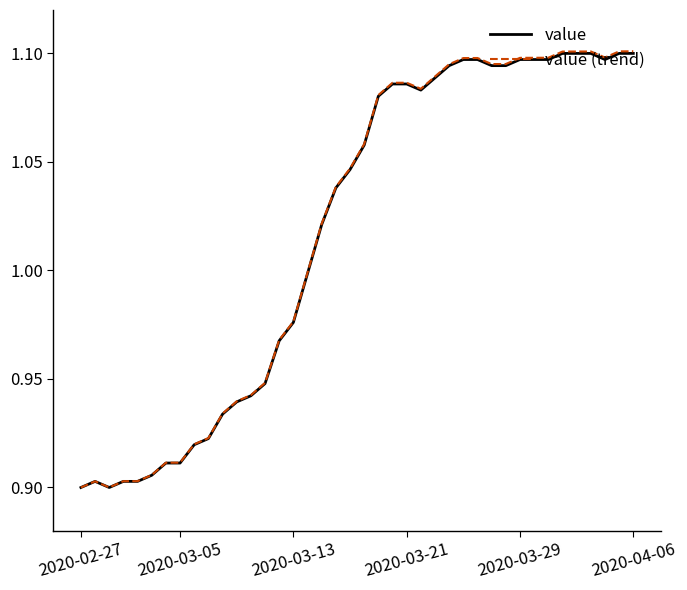

Which series has the largest range (max minus min)?

value (trend)